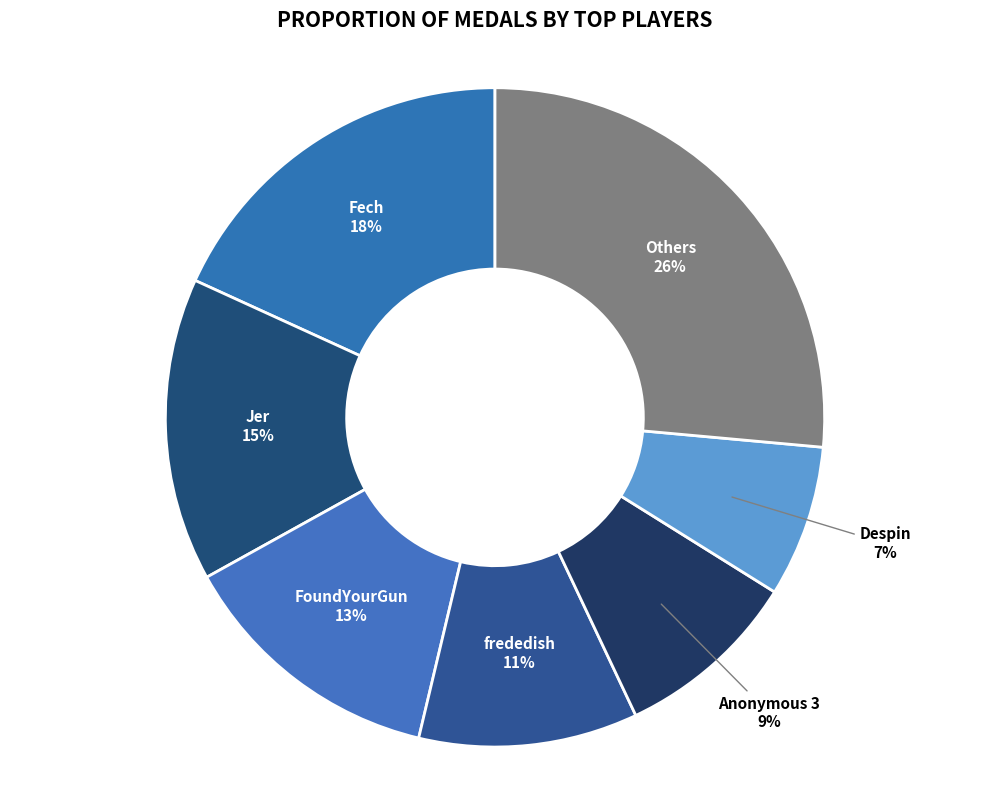

How many slices are in this pie chart?

7